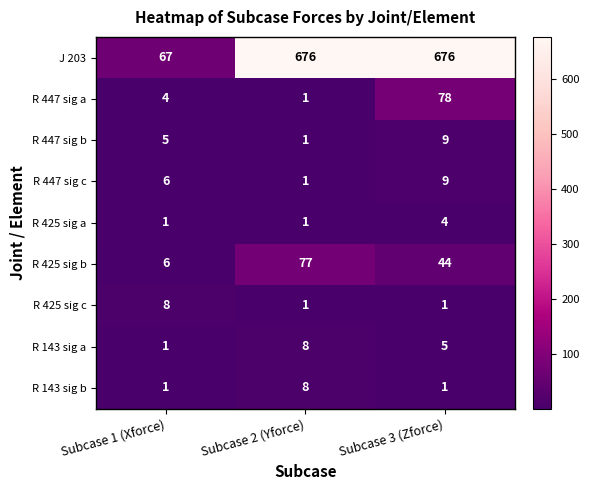

Where does the R 425 sig b series first go above 44?

Subcase 2 (Yforce)